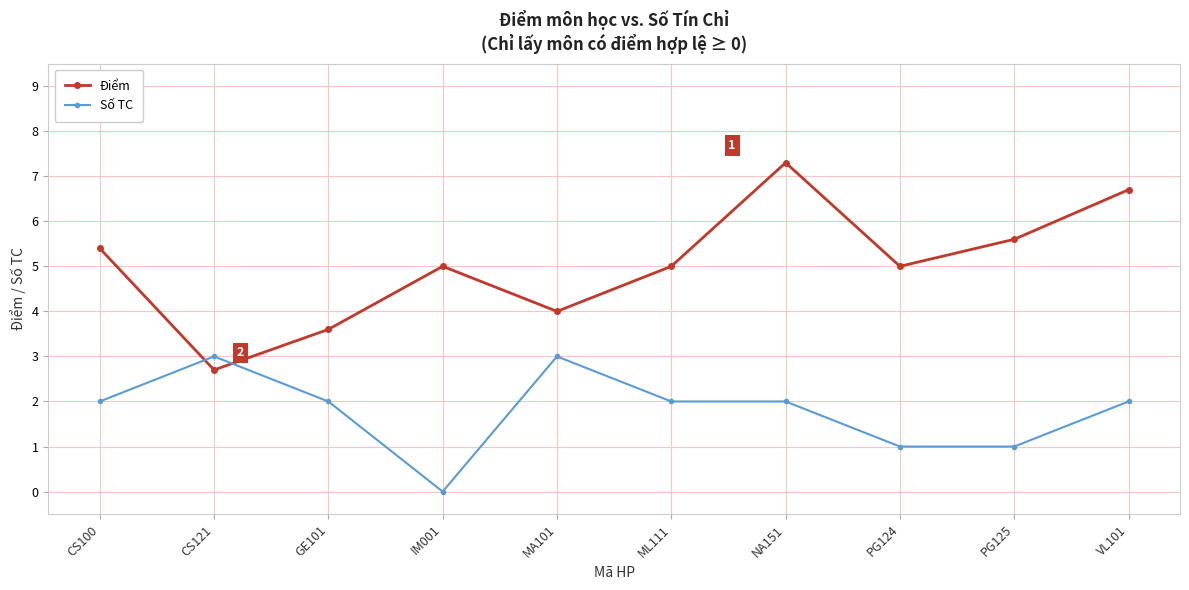

How many lines are shown in the chart?

2